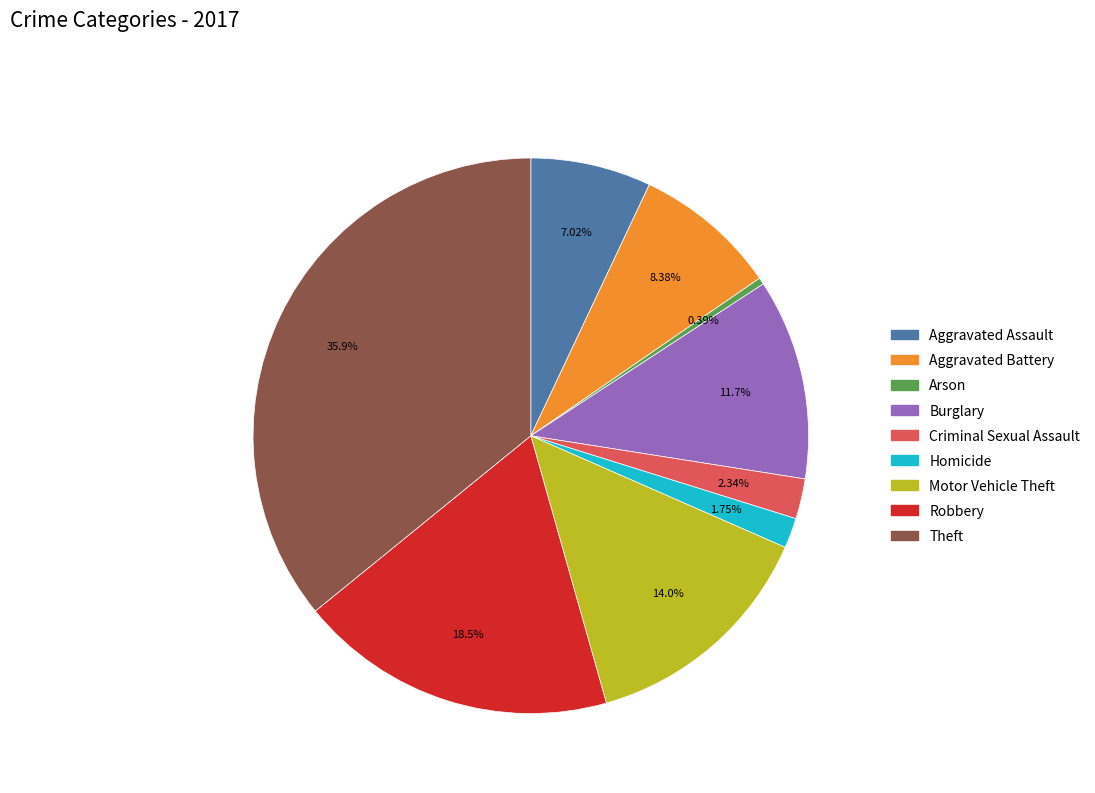

To the nearest percent, what portion does Motor Vehicle Theft represent?

14%